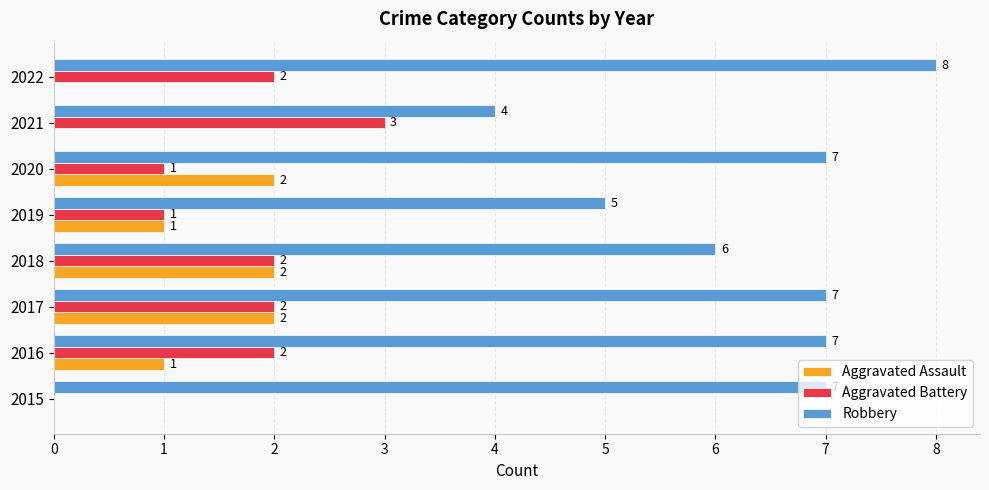

At which label does Robbery reach its peak?

2022